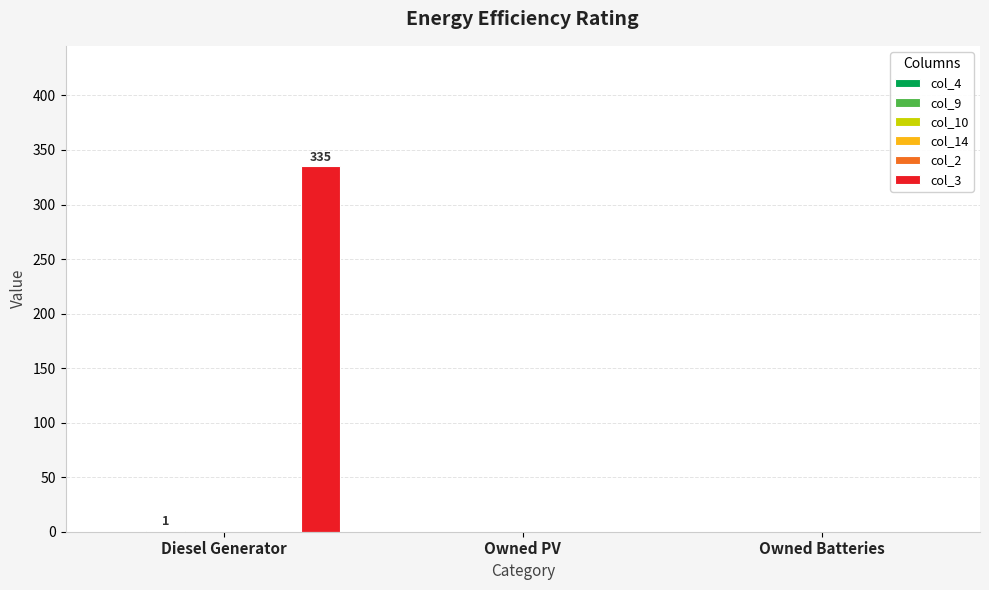

What position from the right is Diesel Generator?

3